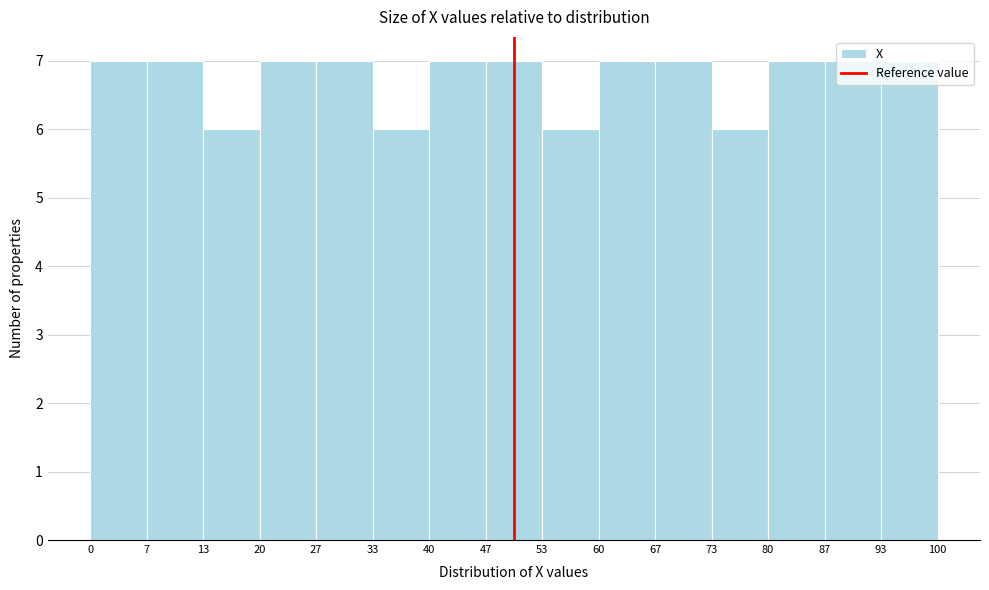

How tall is the bar that spans 73 to 80 on the x-axis? The values are not printed on the chart, so give them approximately, as read against the axis.

6